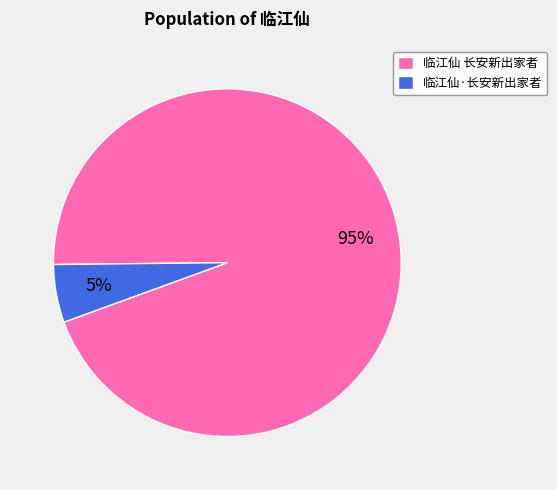

Which has a higher value, 临江仙·长安新出家者 or 临江仙 长安新出家者?

临江仙 长安新出家者